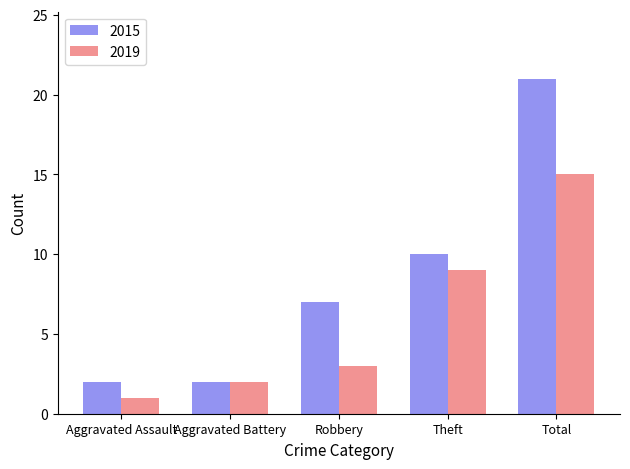

Rank the series by their maximum value, from highest to lowest.

2015, 2019